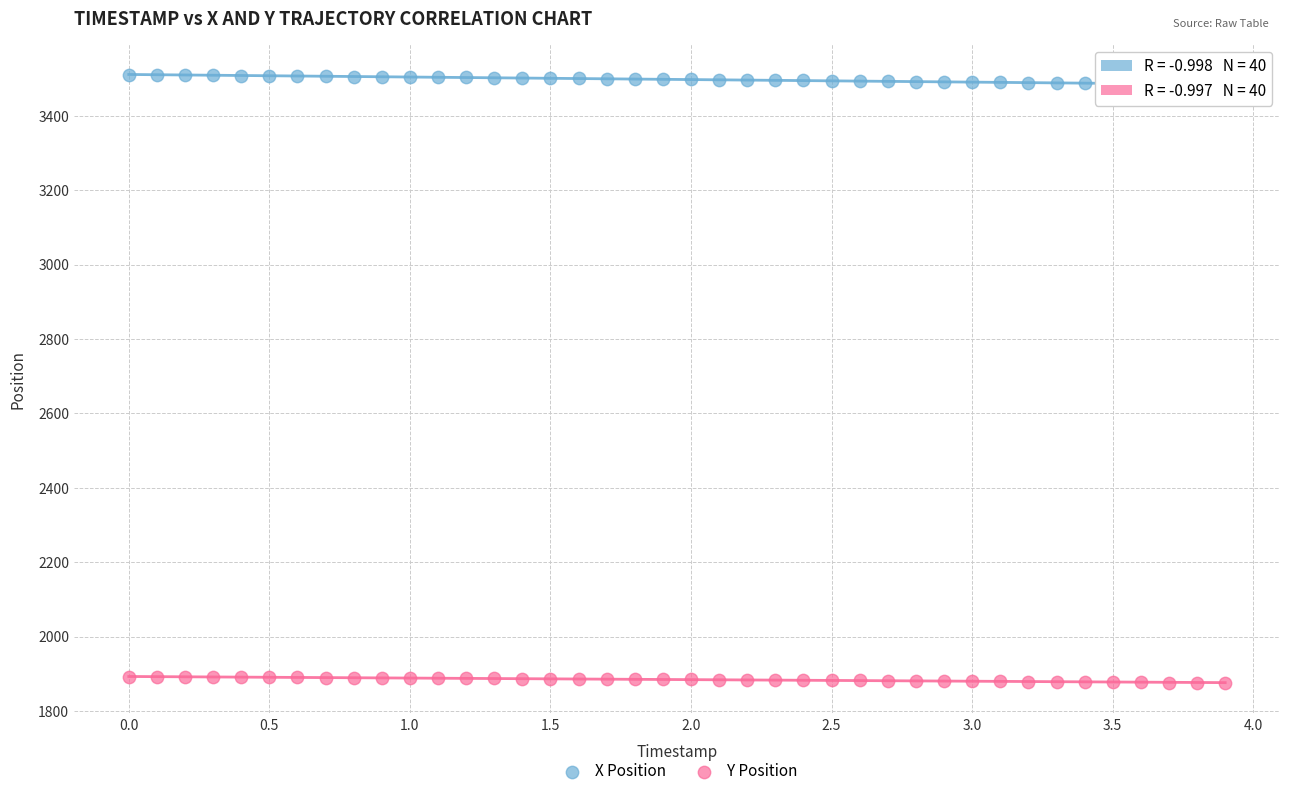

Which series has the widest spread of Y values?

X Position